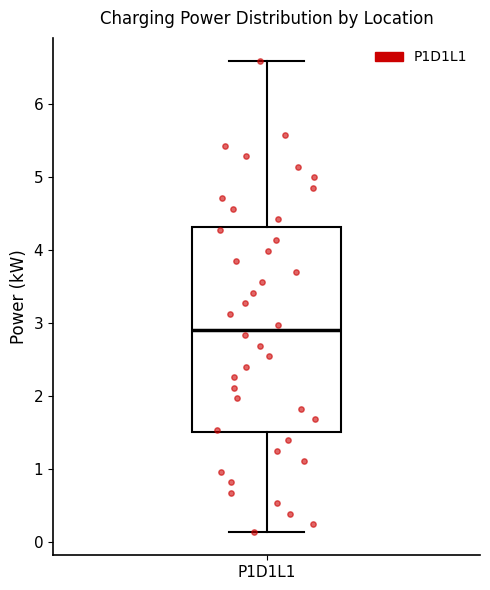

Read this box plot against the y-axis: the position of the median line, the range covered by the box, and the ends of both whiskers. The values are not printed on the chart, so give them approximately, as read against the axis.

median 2.9, box 1.5 to 4.3, whiskers 0.1 to 6.6